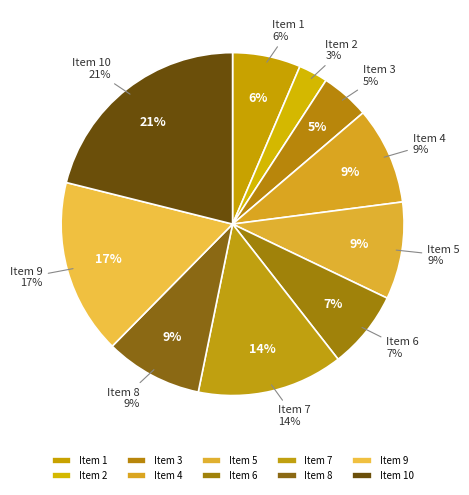

To the nearest percent, what percentage of the pie is 1?

6%